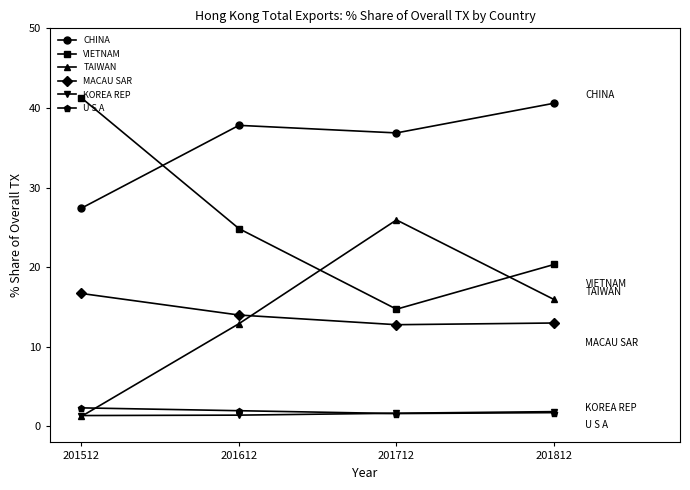

How many interior local peaks does the TAIWAN series have?

1